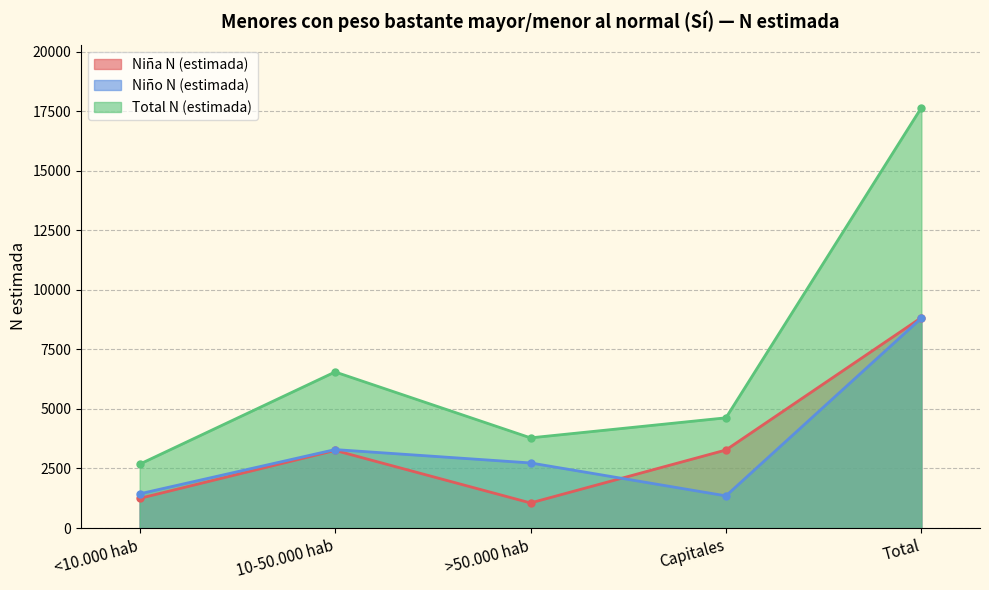

How many data points does each series have?

5